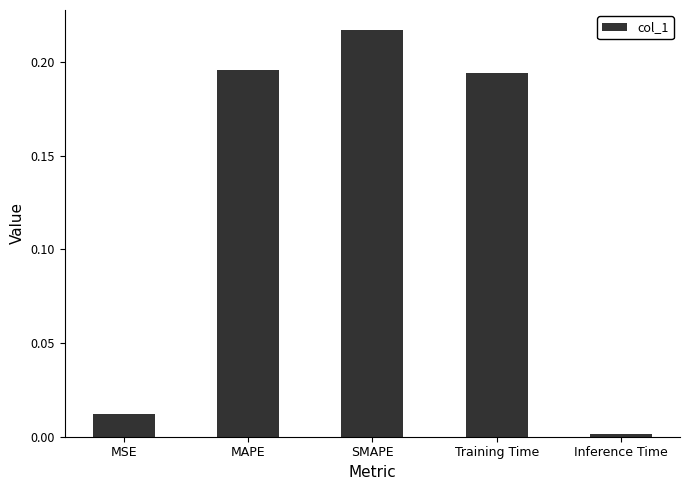

How many series are shown in this chart?

1